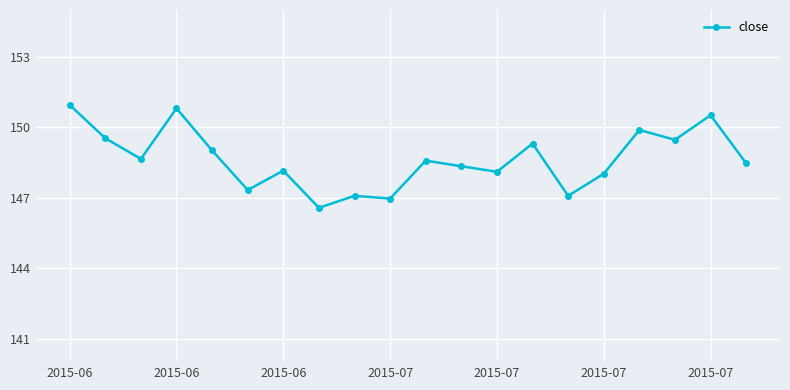

What is the sum of all values?

2972.9